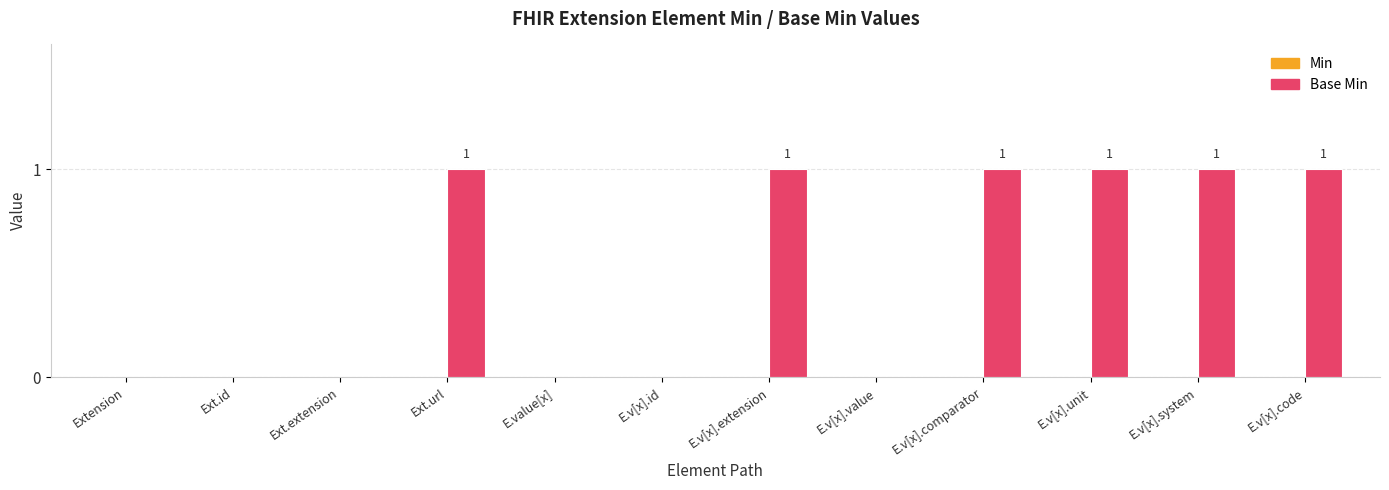

Which has a higher value, Ext.extension or E.v[x].comparator?

E.v[x].comparator